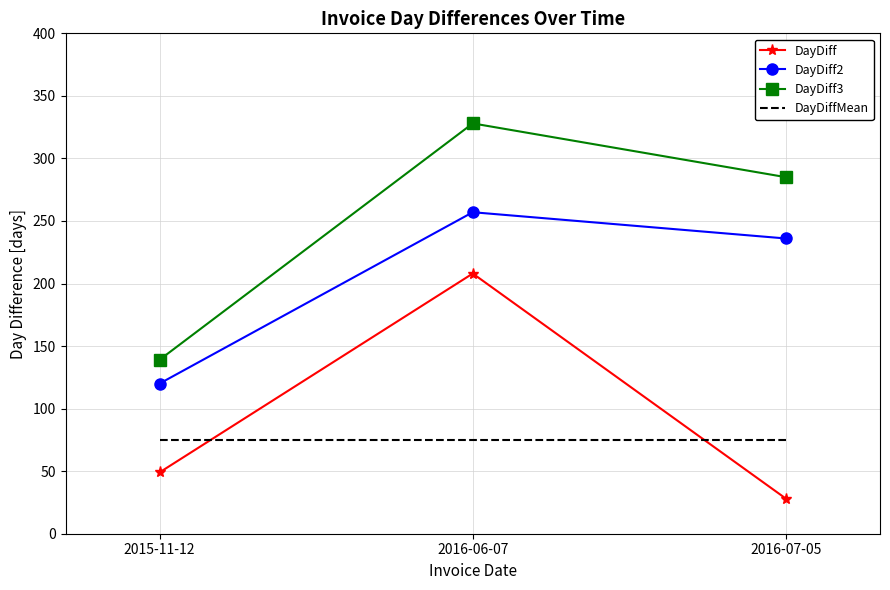

At which label does DayDiff3 reach its minimum?

2015-11-12